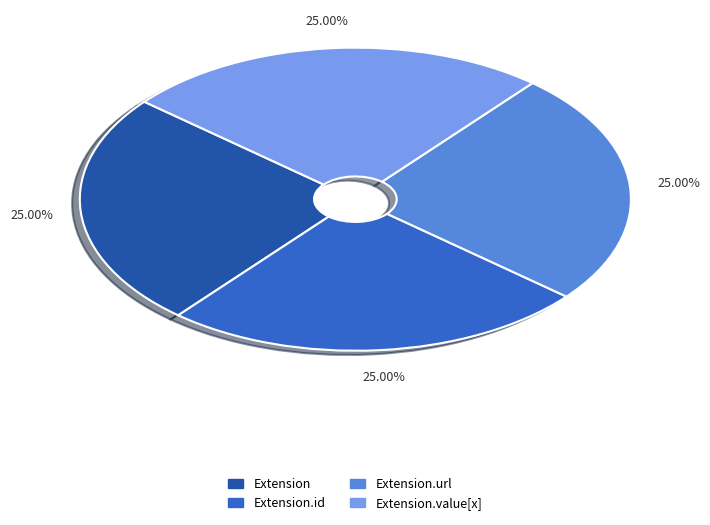

Is there any slice that represents more than half of the pie?

No